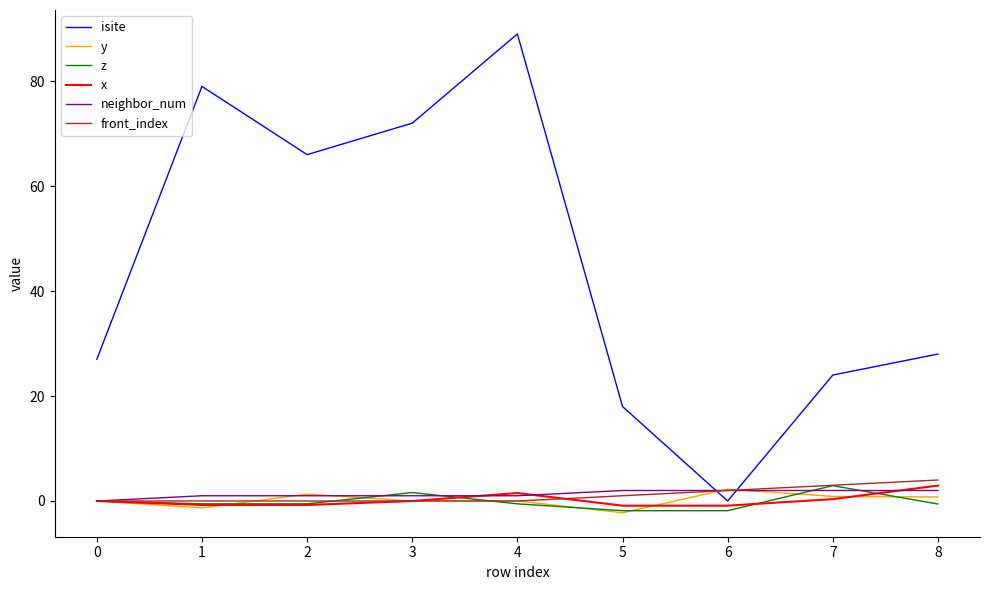

True or false: isite has more than 2 interior local peaks.

False